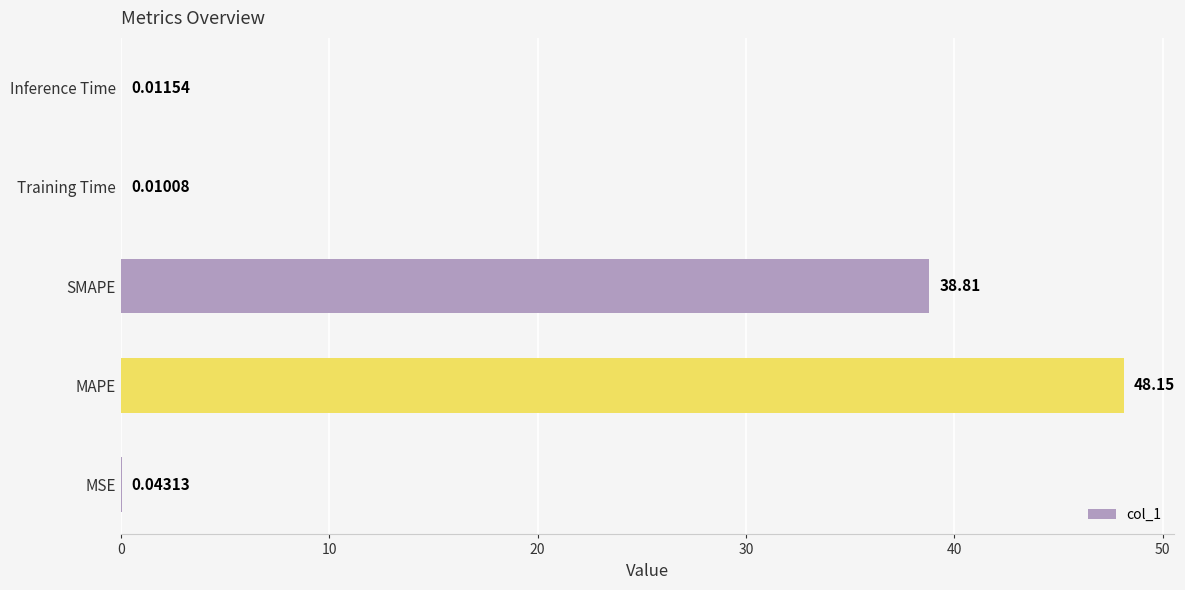

Where is the data nearest to the value 24?

SMAPE